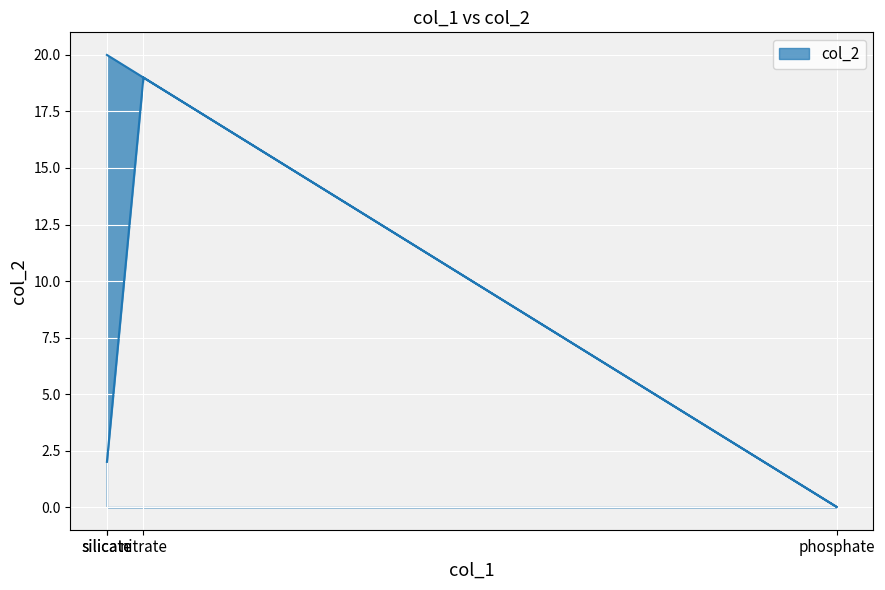

Where is the first local maximum?

nitrate